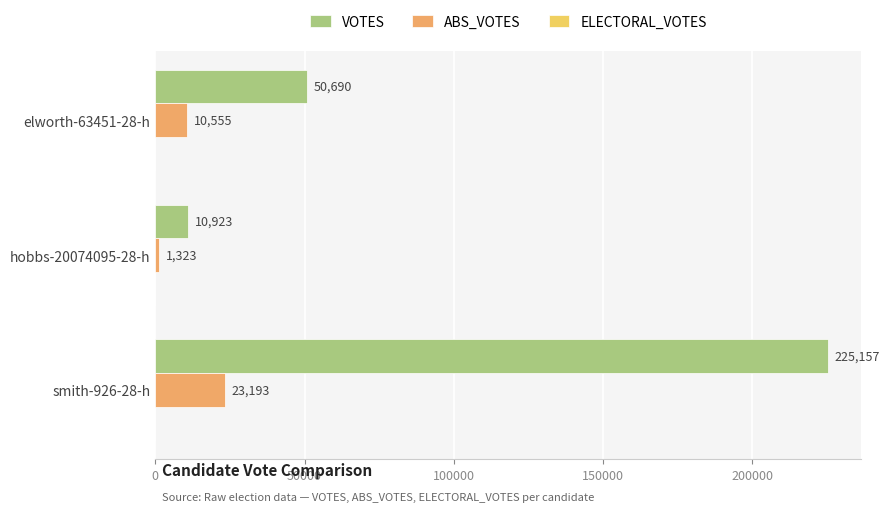

How many VOTES values are between 10923 and 225157?

3